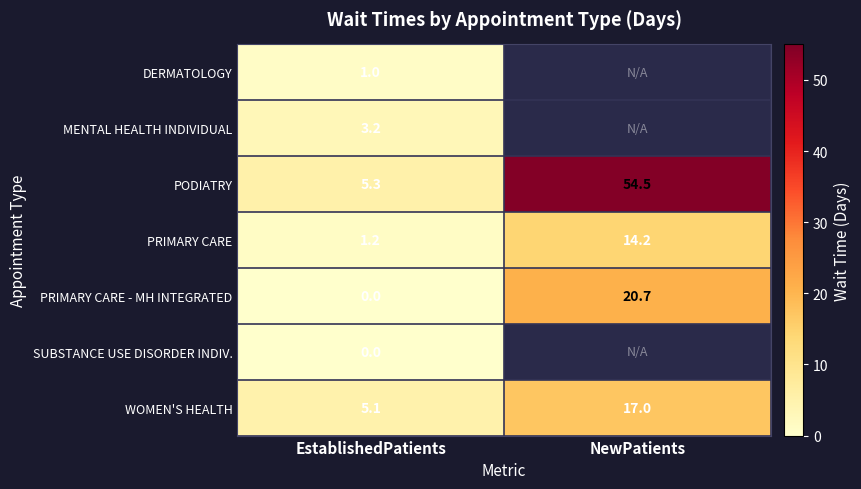

Which series has the largest total across all categories?

PODIATRY